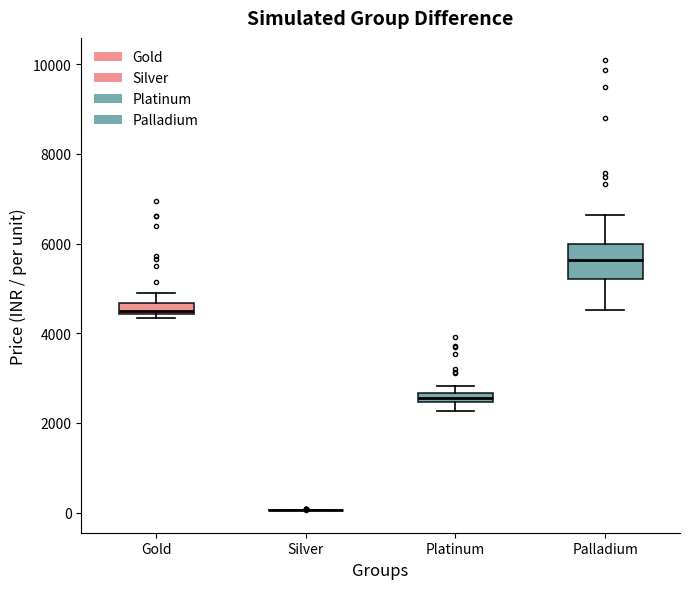

Which box is the tallest, from its lower edge to its upper edge?

Palladium